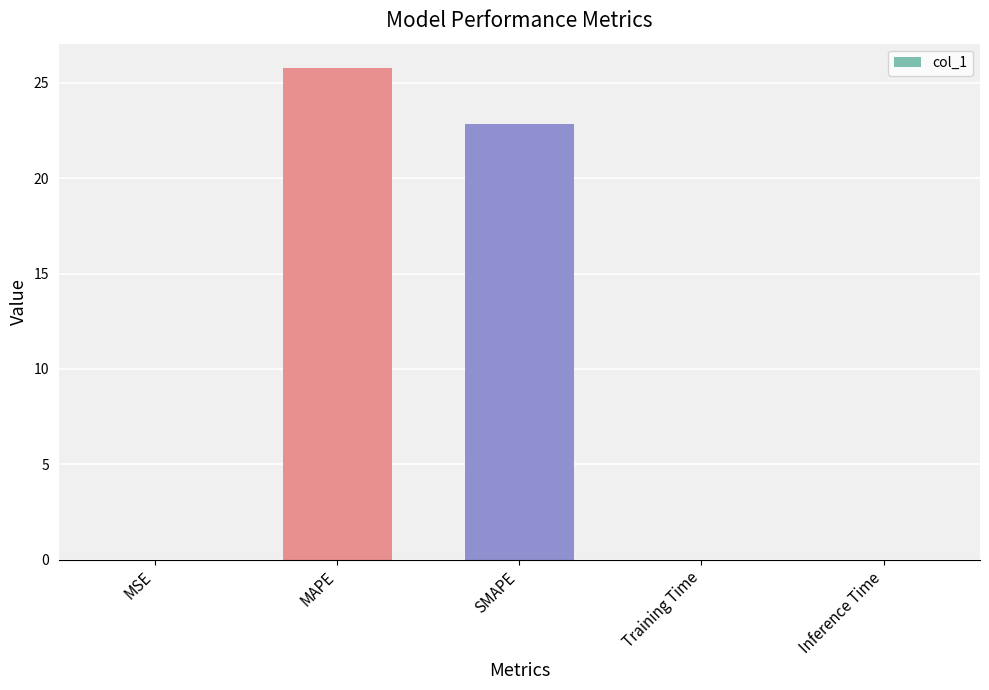

What value does the data have at MAPE?

25.8